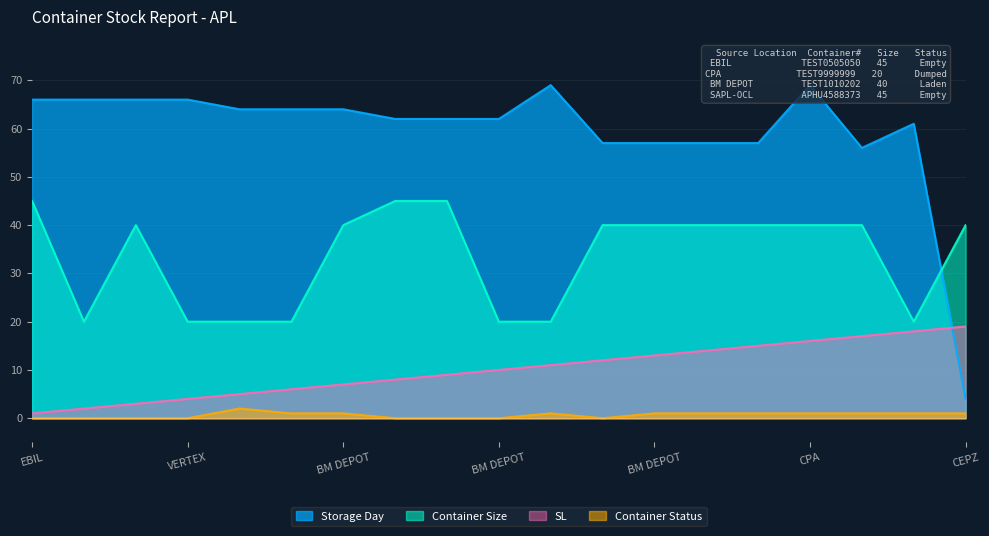

At which category does the chart reach its peak across all series?

CPA